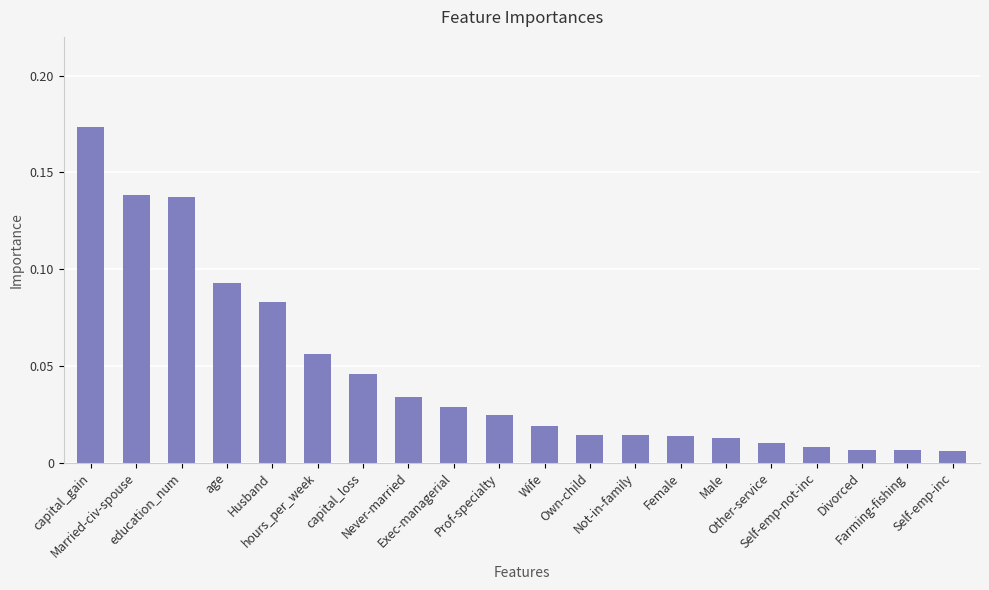

What is the sum of all values?

0.9